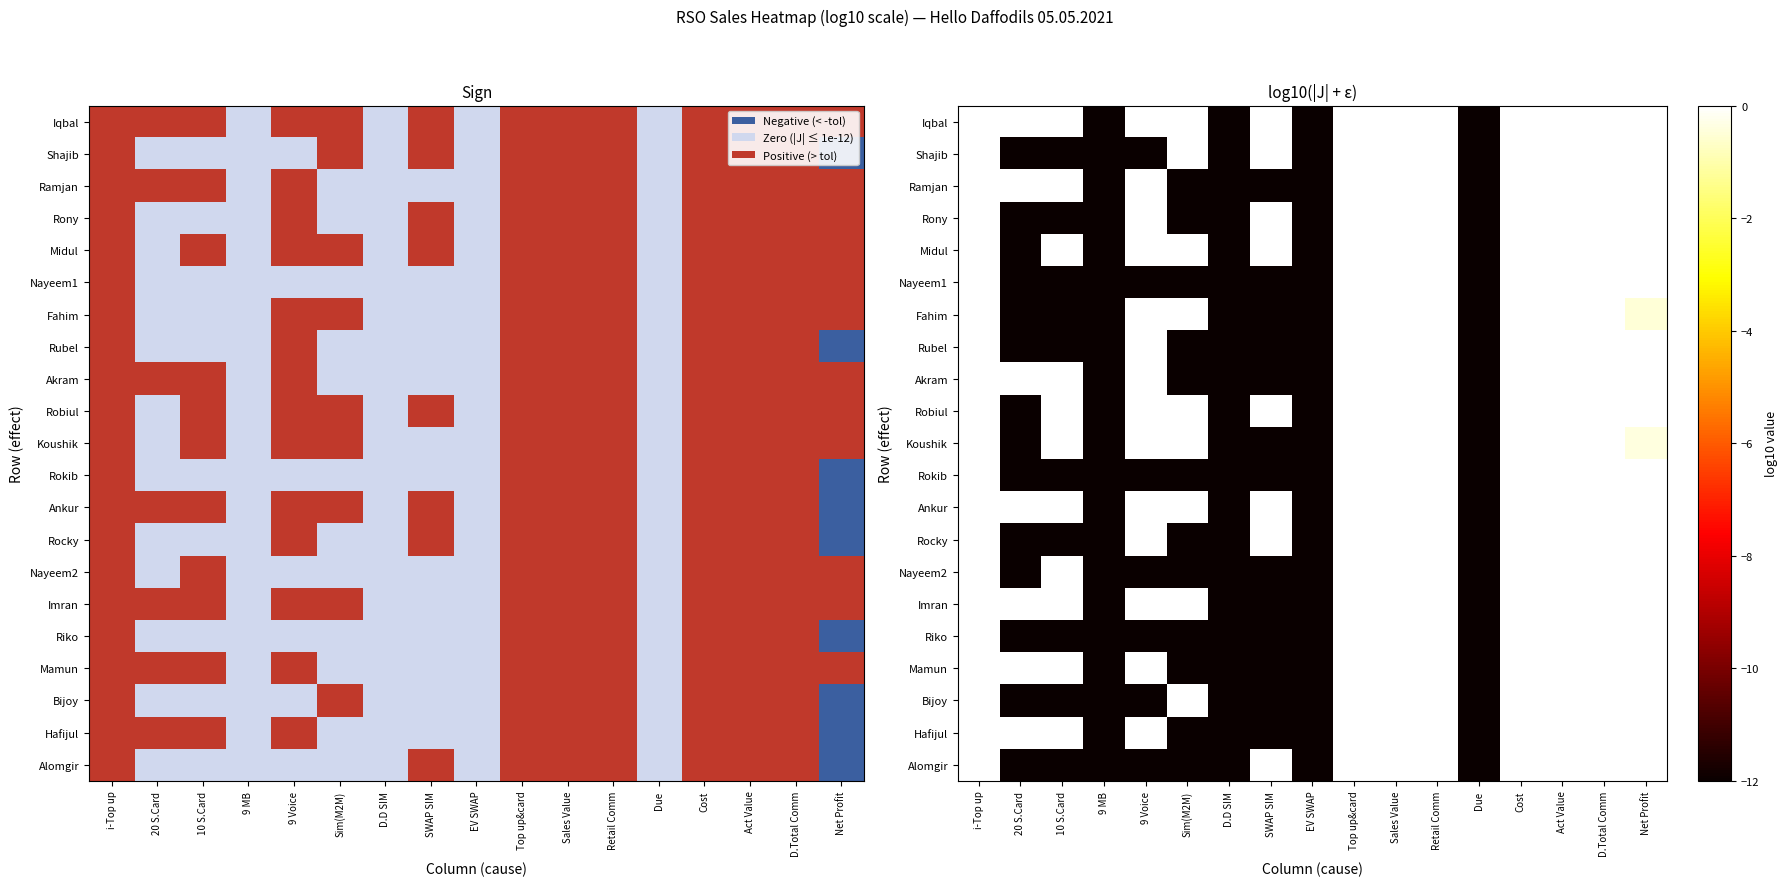

Rank the series at Top up&card from highest to lowest value.

Akram, Ramjan, Imran, Robiul, Mamun, Rubel, Ankur, Iqbal, Rokib, Hafijul, Riko, Midul, Koushik, Alomgir, Bijoy, Rocky, Nayeem1, Fahim, Rony, Nayeem2, Shajib